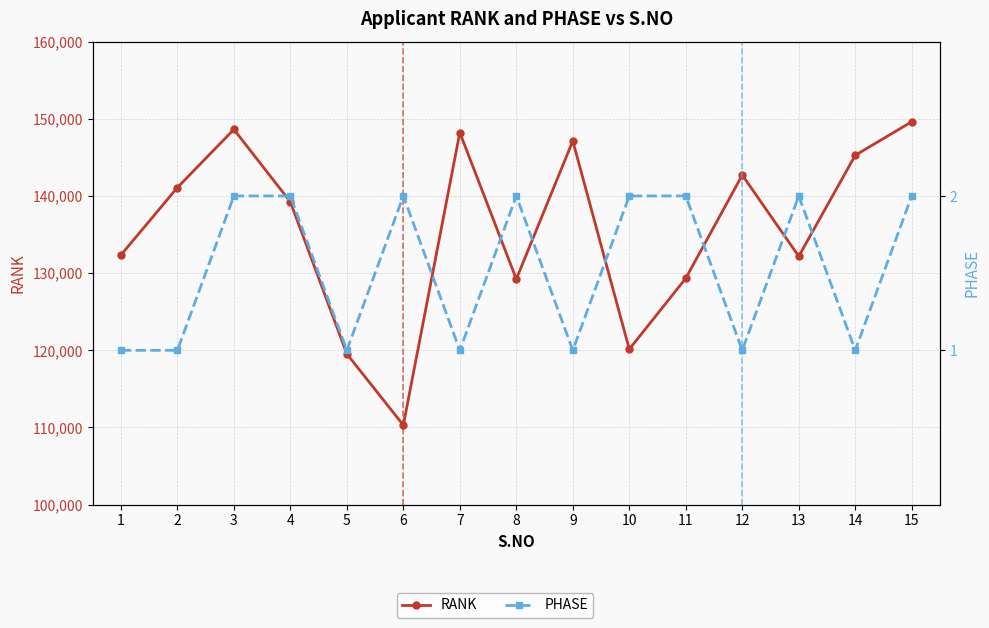

Between 4 and 12, which series saw the biggest shift?

RANK